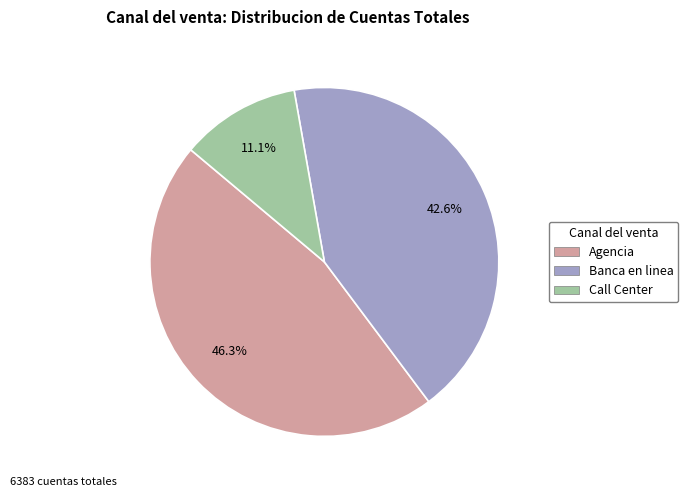

Is Call Center the majority of the pie?

No